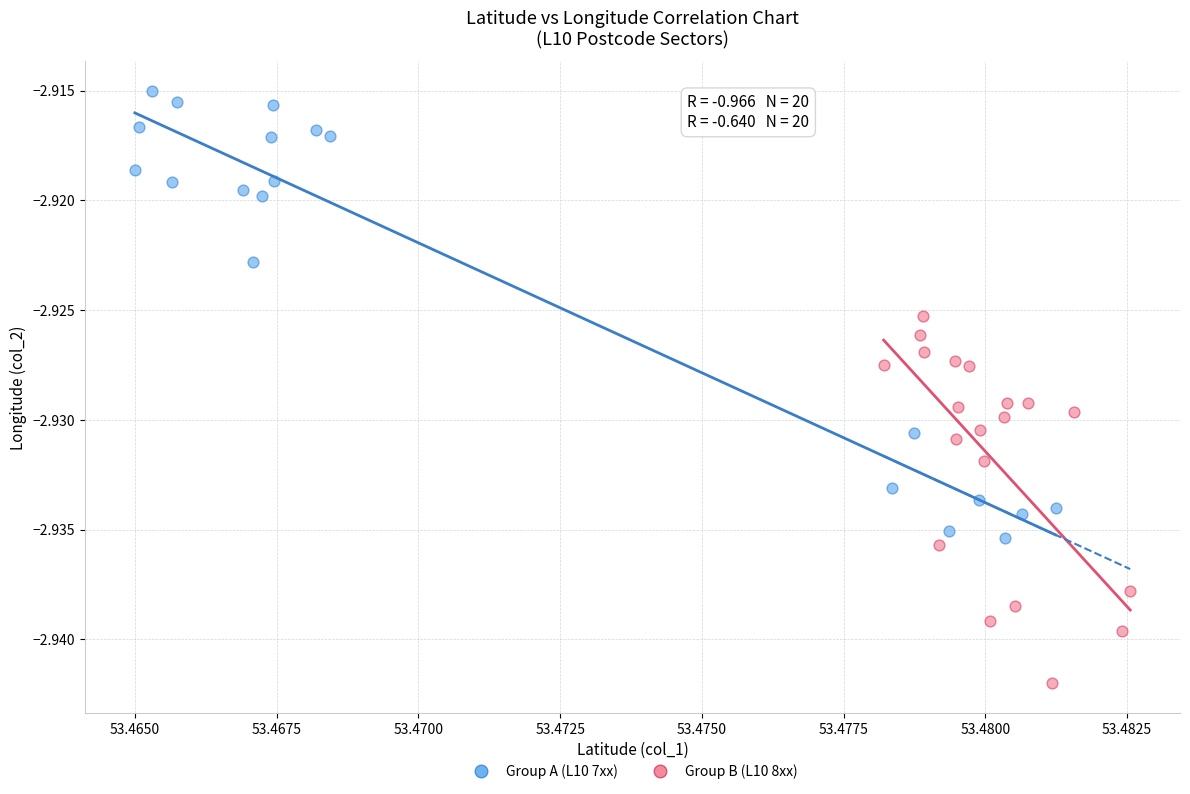

Which series reaches the minimum Y coordinate?

Group B (L10 8xx)